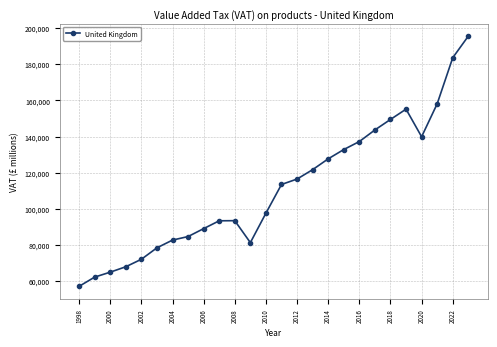

What is the value of the 19th point from the left?

137215